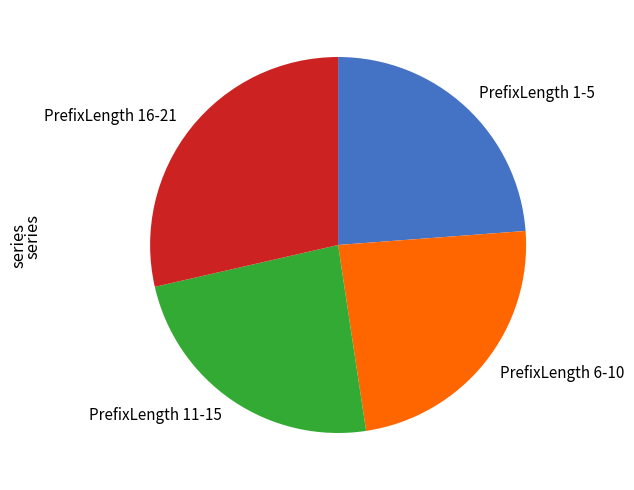

The PrefixLength 1-5 slice represents 35% of the pie. True or false?

False